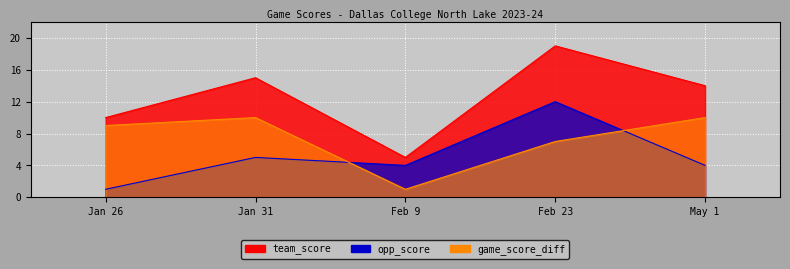

Between Feb 9 and Feb 23, which series saw the biggest shift?

team_score